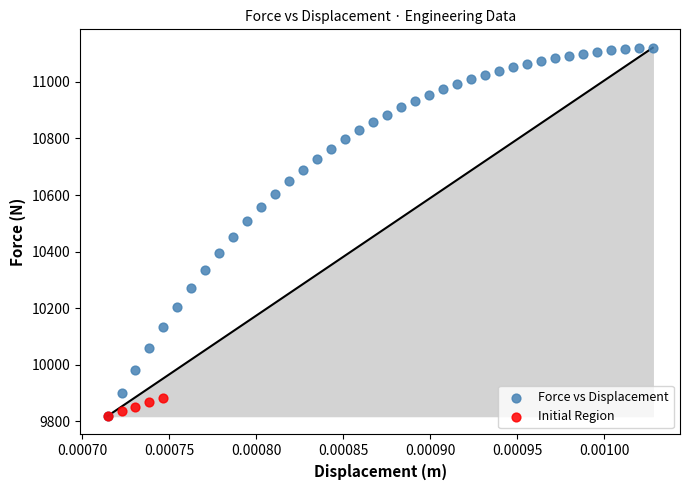

Which series has the largest Y range (max minus min)?

Force vs Displacement